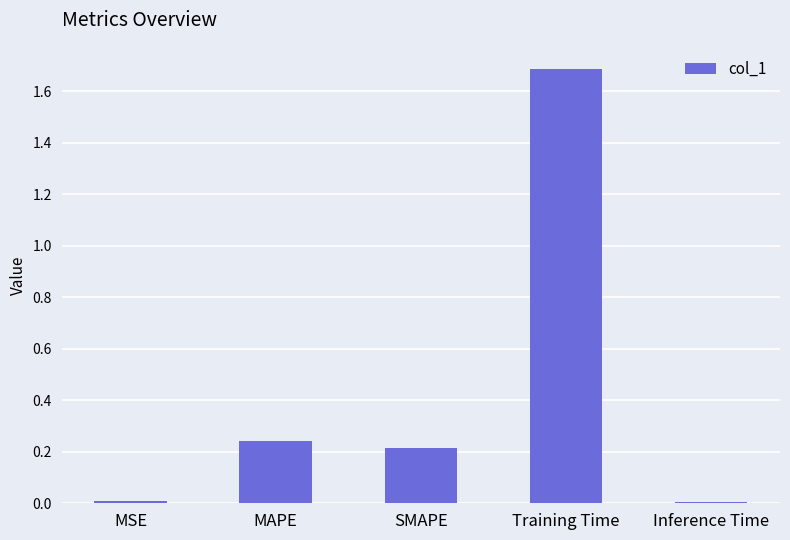

The chart shows a value of 0.3 at SMAPE. True or false?

False